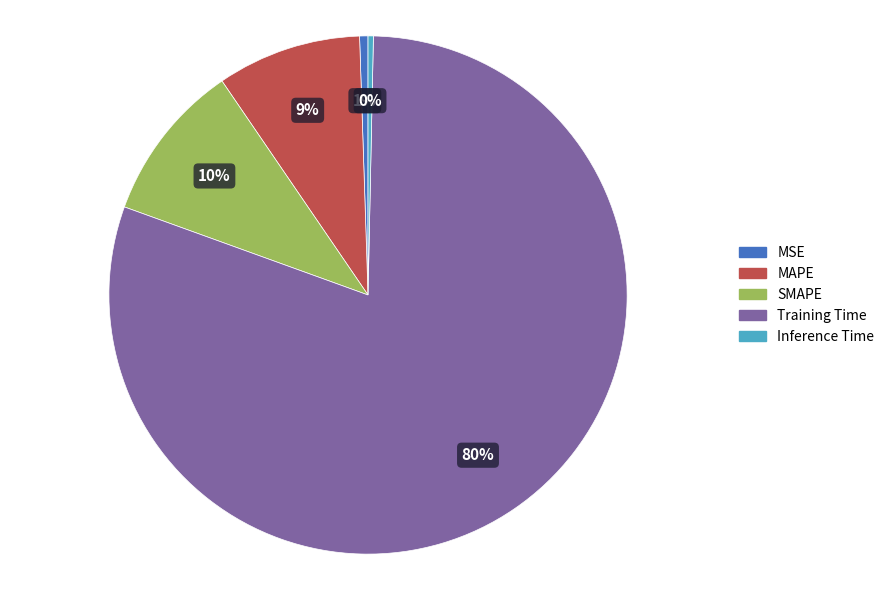

How many segments does this pie chart have?

5